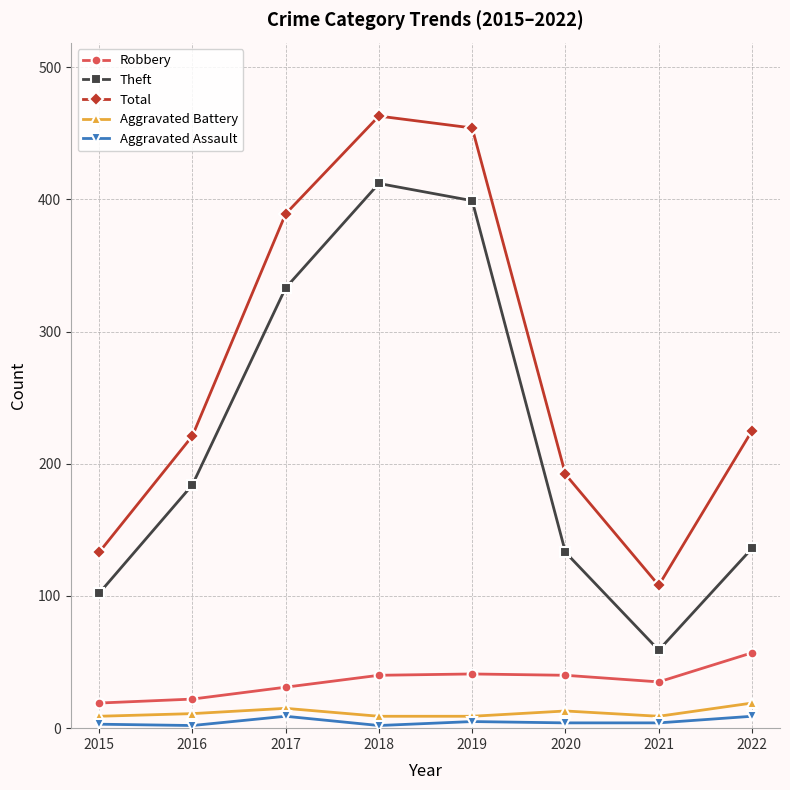

Which series has the largest range (max minus min)?

Total